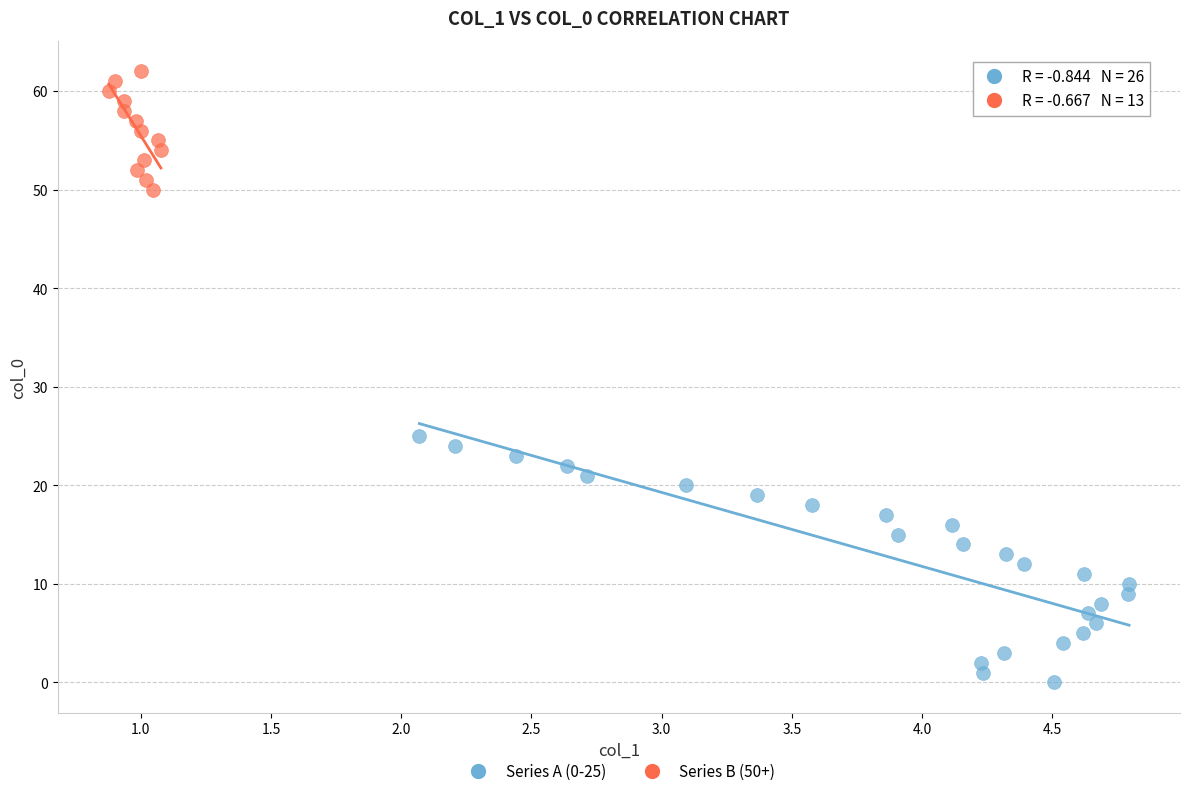

Which series has the widest spread of Y values?

Series A (0-25)